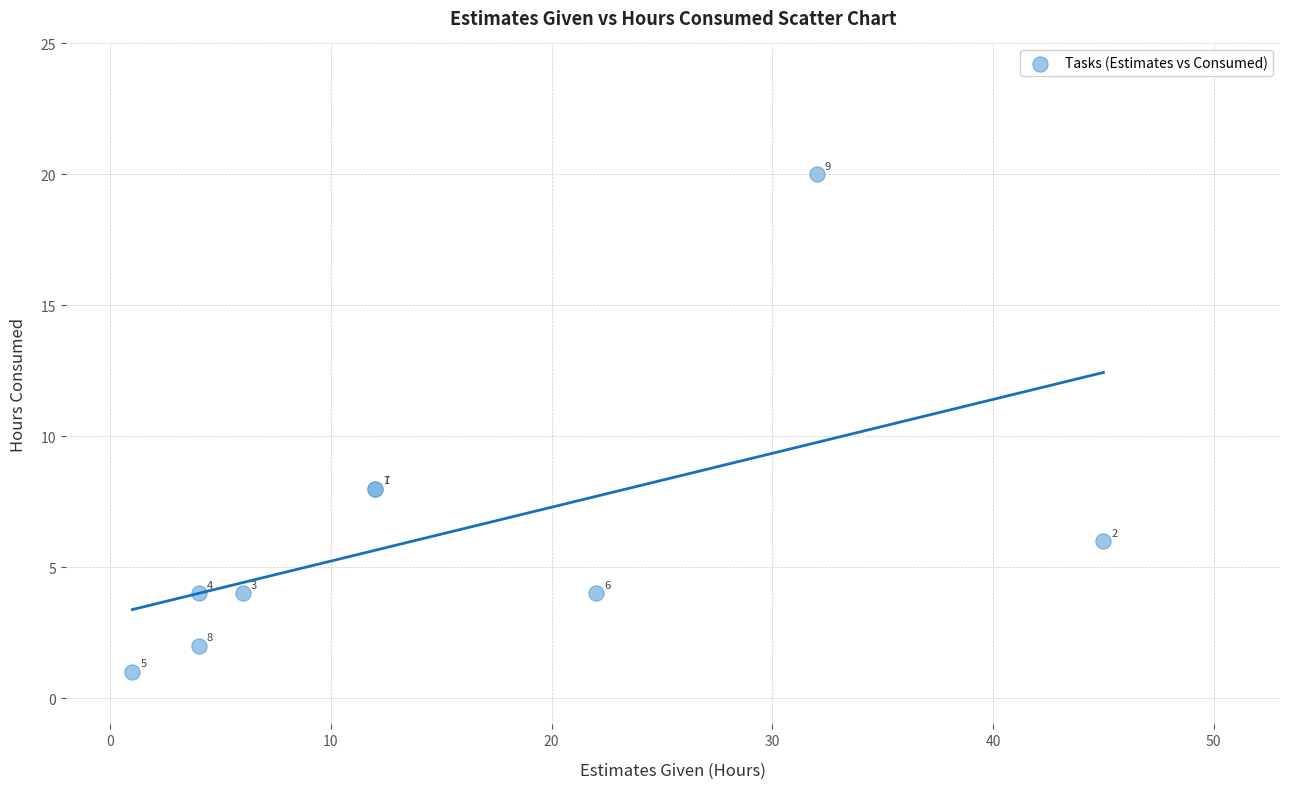

What Y value in the scatter plot is closest to 10?

8